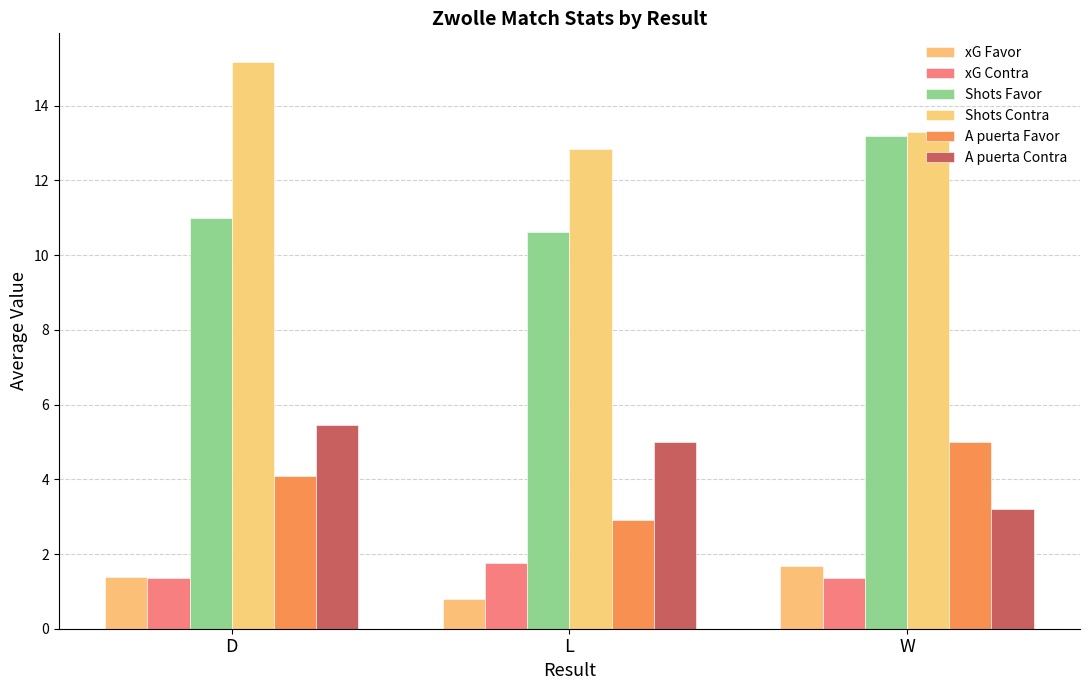

What is the sum of the xG Contra values at D and L?

3.1